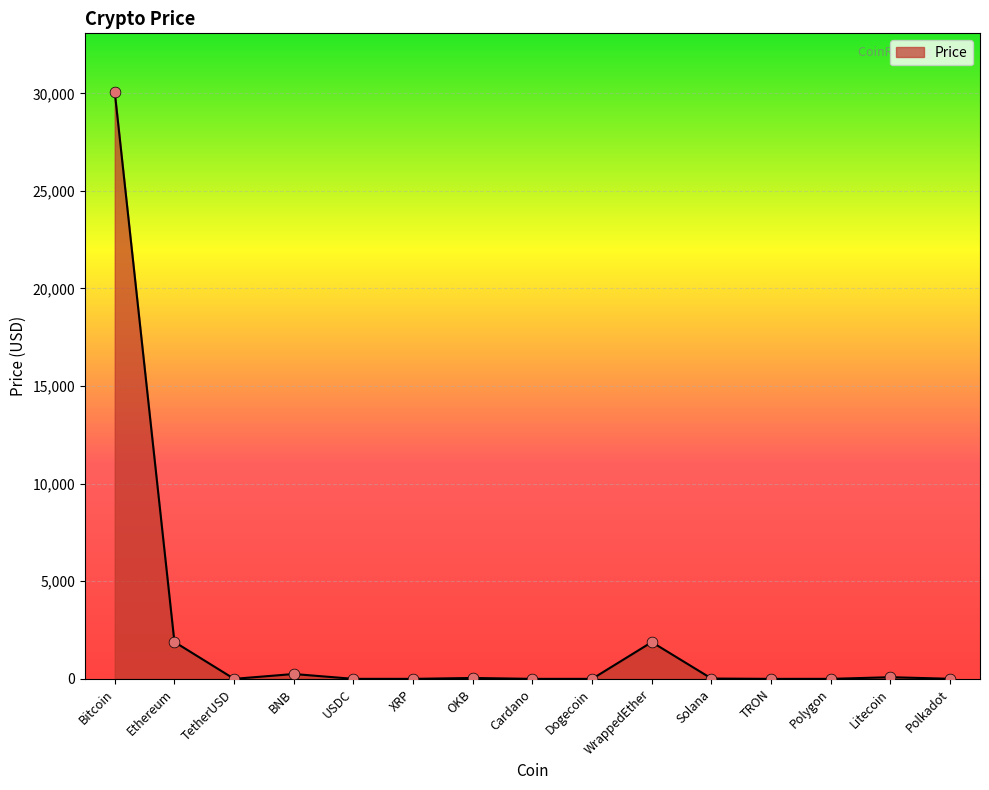

What is the change in value from Ethereum to TRON?

-1892.0